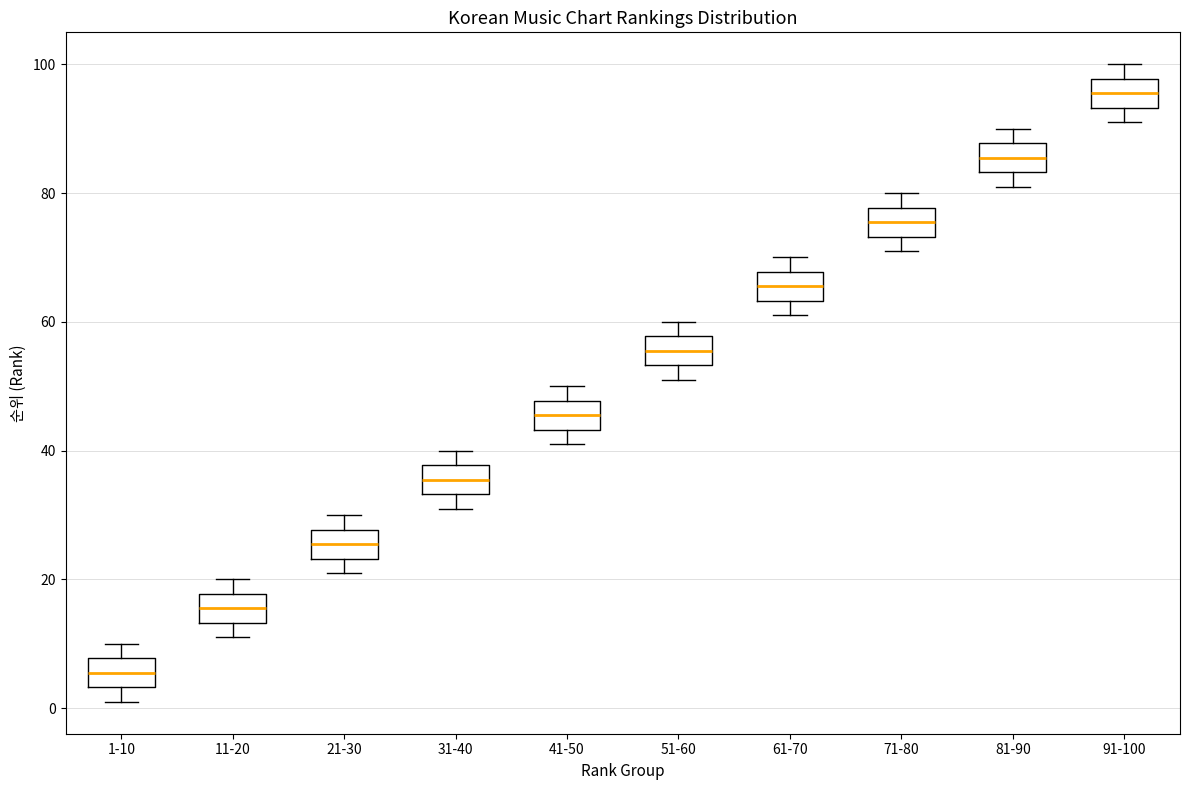

Where does the upper whisker of the box for 21-30 end on the y-axis? The values are not printed on the chart, so give them approximately, as read against the axis.

30